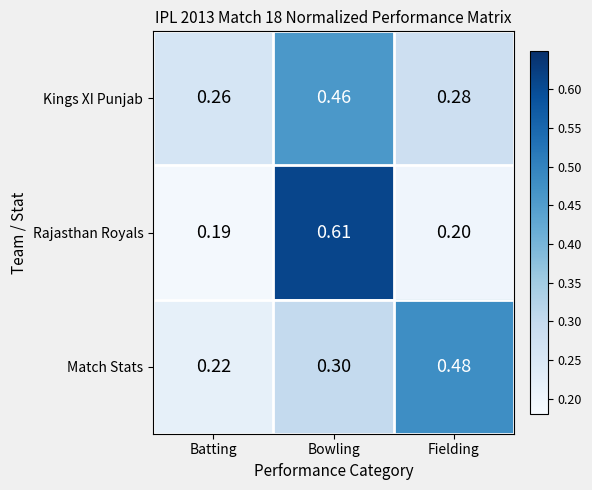

Is the value of Rajasthan Royals at Bowling greater than the value of Match Stats at Bowling?

Yes